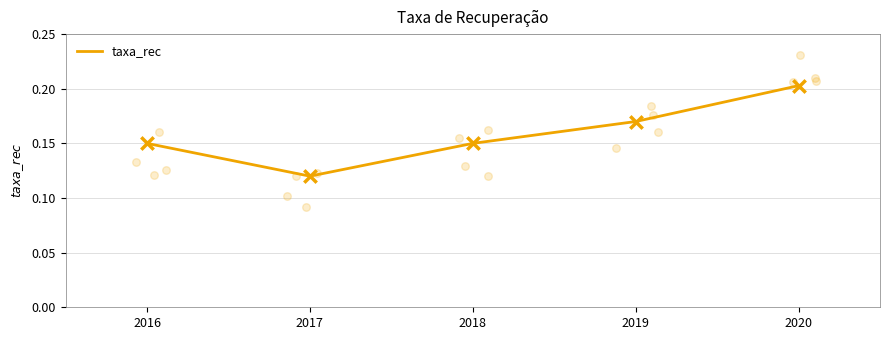

What is the change in value from 2018 to 2020?

+0.1